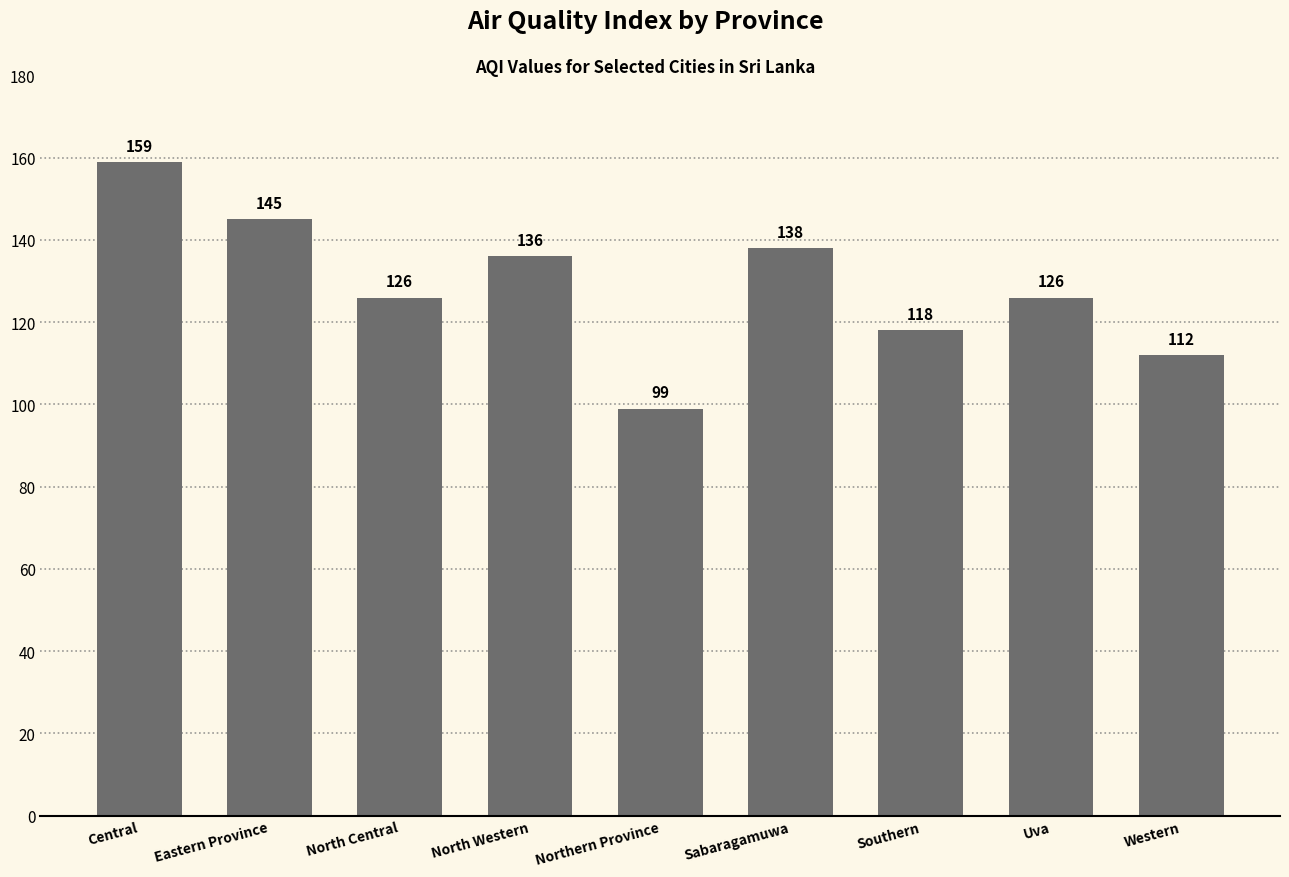

What is the sum of the values at Western and Northern Province?

211